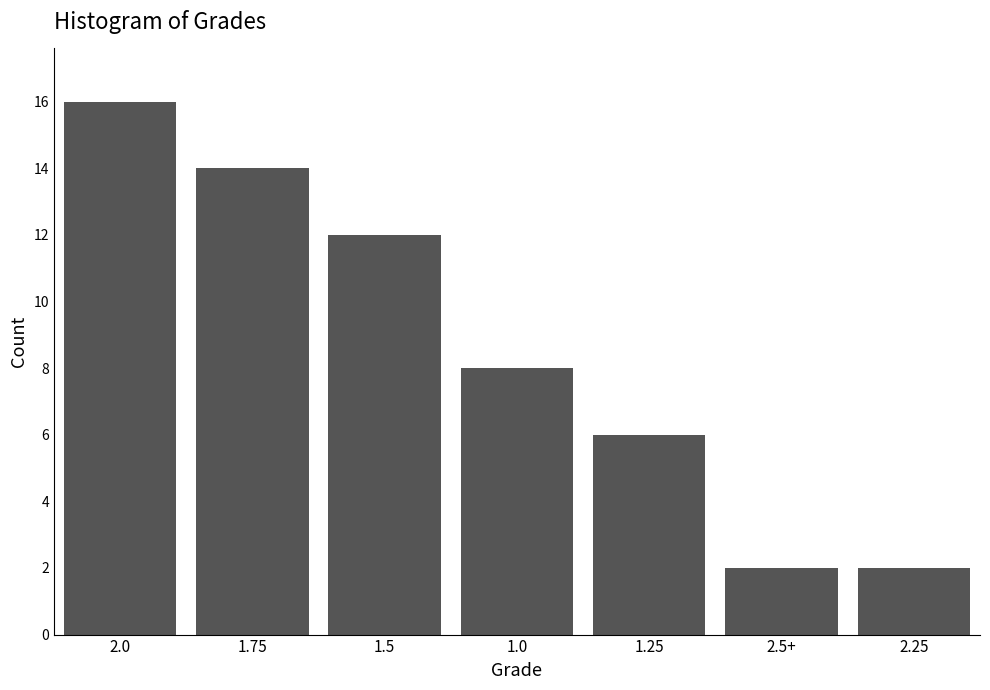

Reading right to left, transcribe all the data shown in this chart.

2	2	6	8	12	14	16